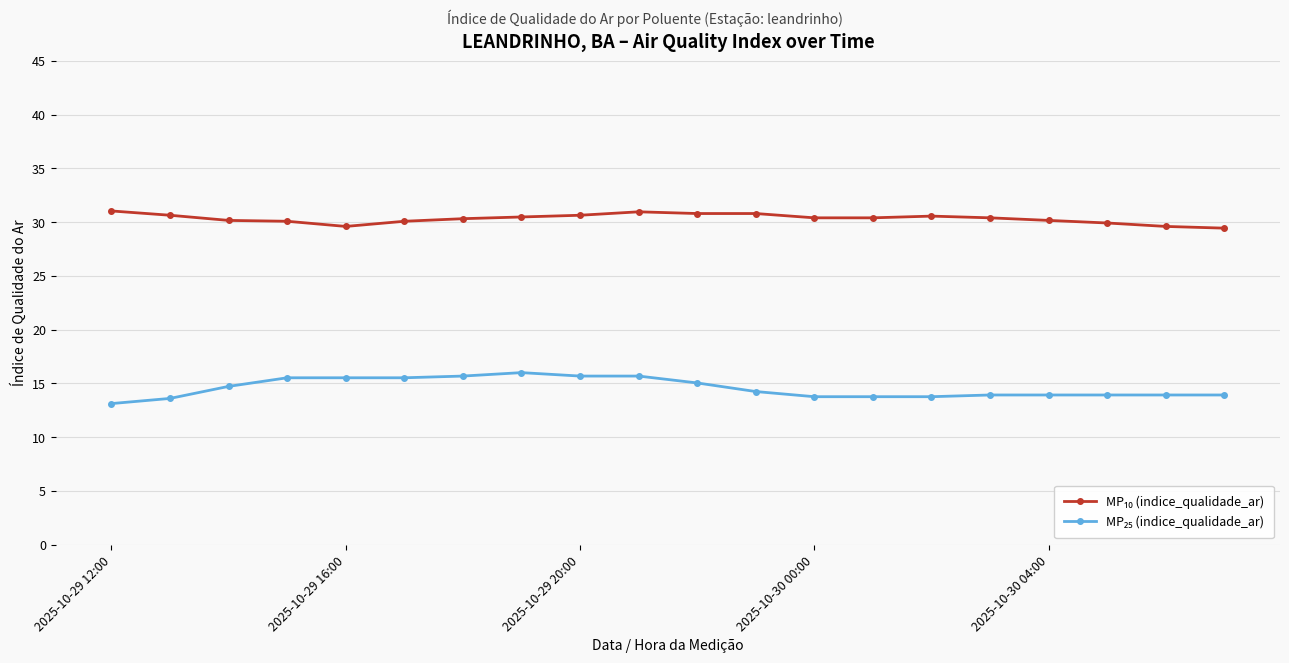

At how many categories does at least one series exceed 17?

20